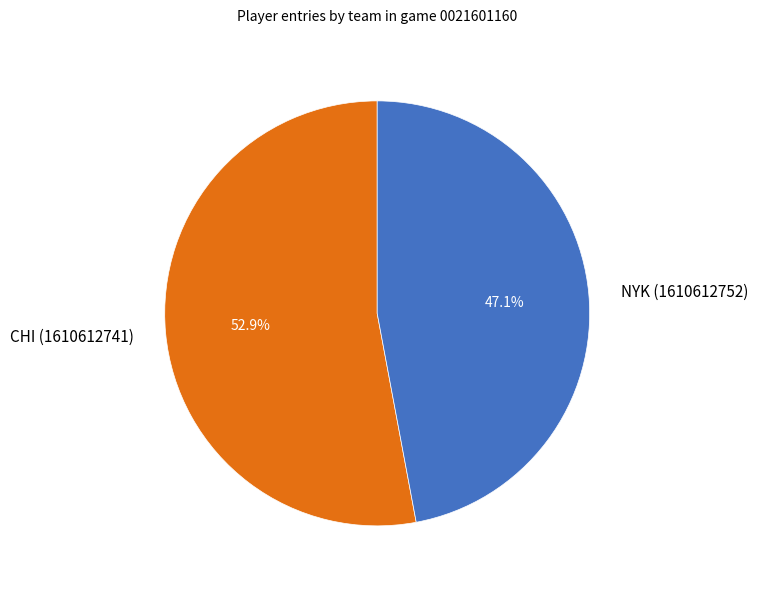

Is NYK (1610612752) the majority of the pie?

No